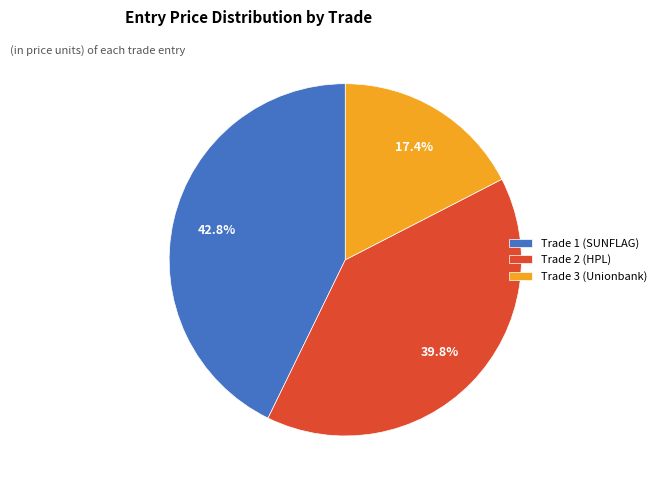

To the nearest percent, what portion does Trade 3 (Unionbank) represent?

17%